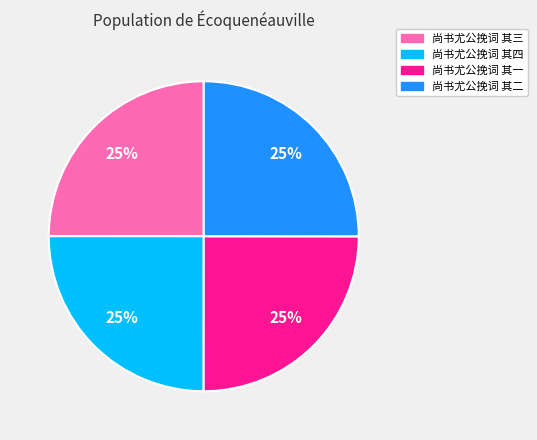

To the nearest percent, what is the combined percentage of 尚书尤公挽词 其三 and 尚书尤公挽词 其一?

50%